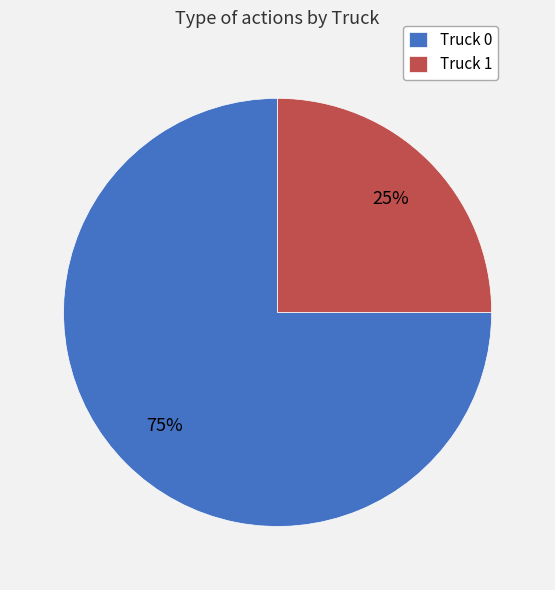

To the nearest percent, what is the combined percentage of Truck 1 and Truck 0?

100%